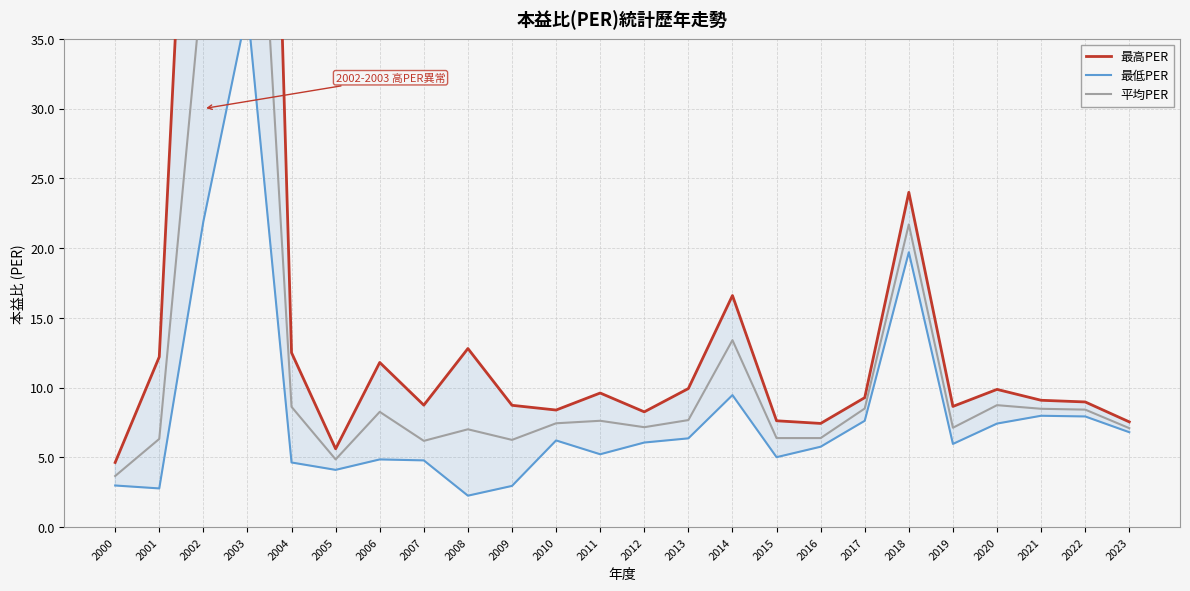

Rank the series by their average value, from lowest to highest.

最低PER, 平均PER, 最高PER